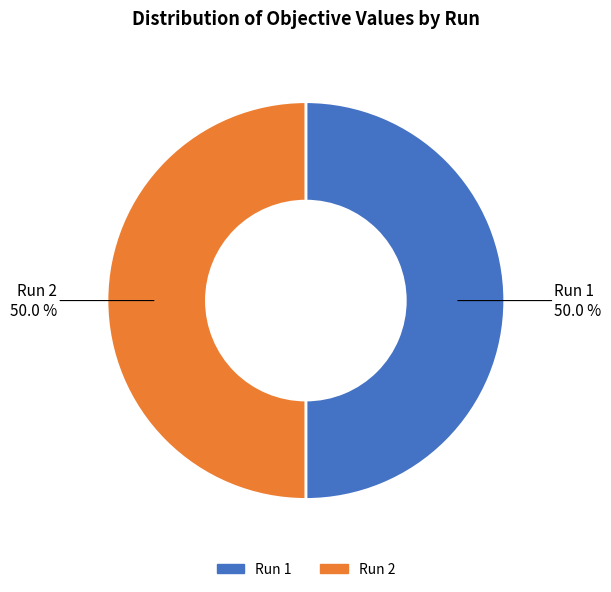

The Run 1 slice represents 50% of the pie. True or false?

True